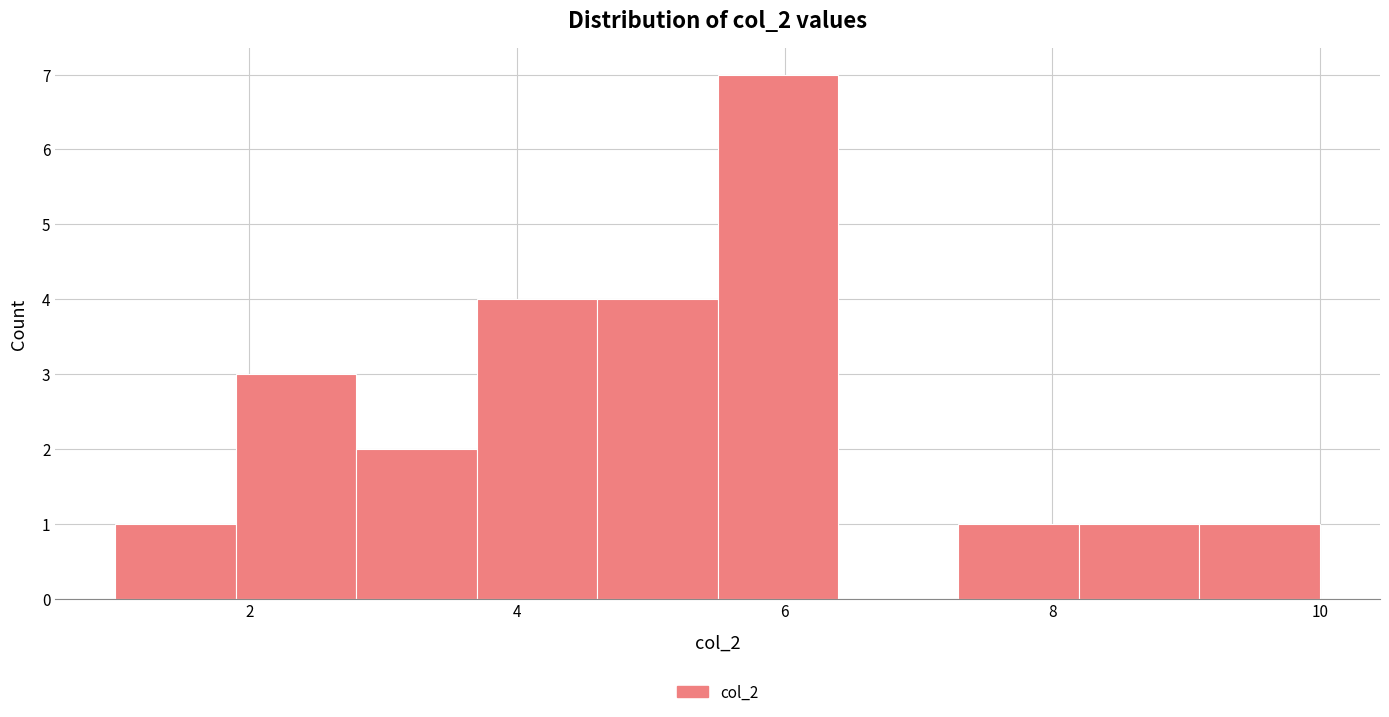

Which range on the x-axis has the tallest bar?

5.5 to 6.4